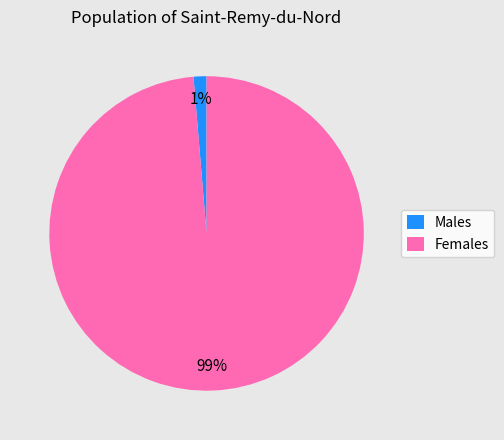

Between Females and Males, which is larger?

Females